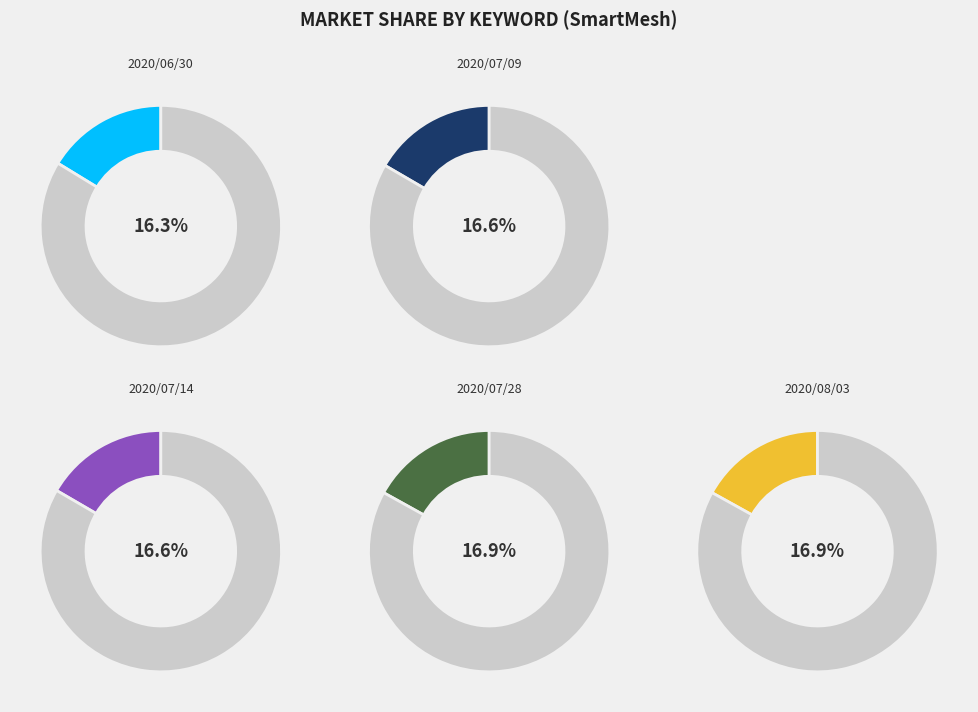

Does 2020/06/30 represent more than half of the total?

No